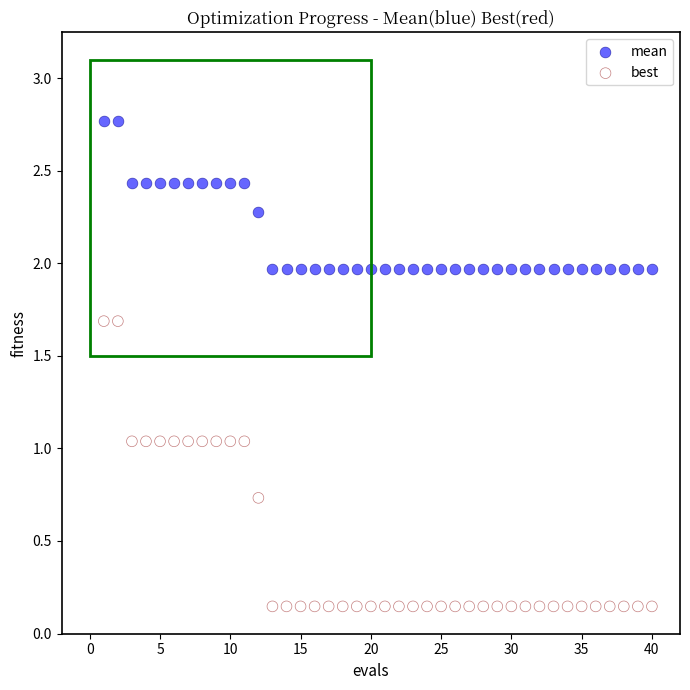

Which series reaches the maximum Y coordinate?

mean